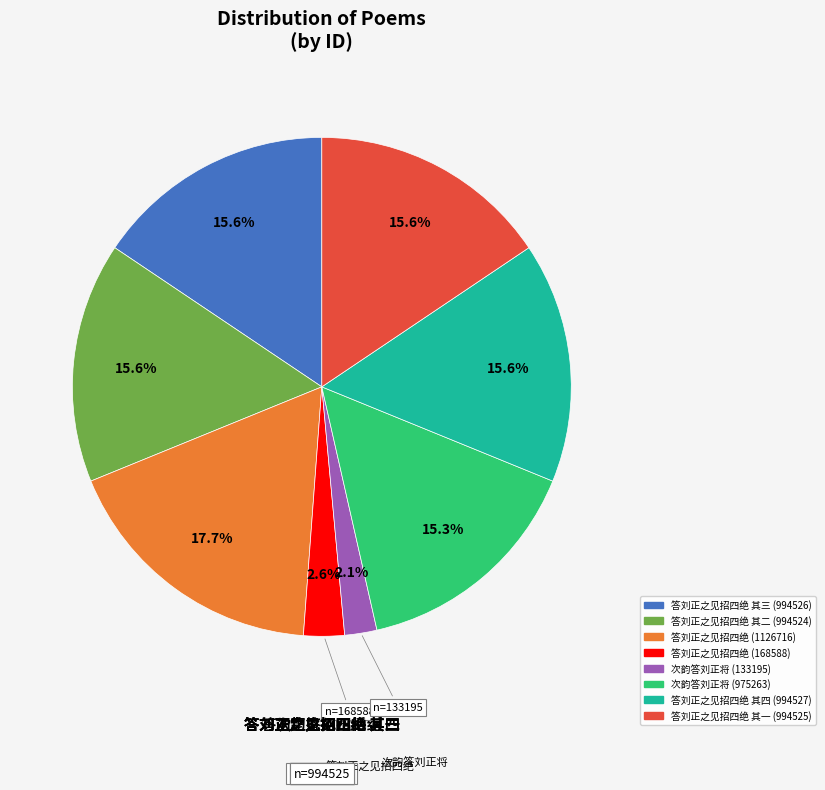

Is there a majority slice in this chart?

No